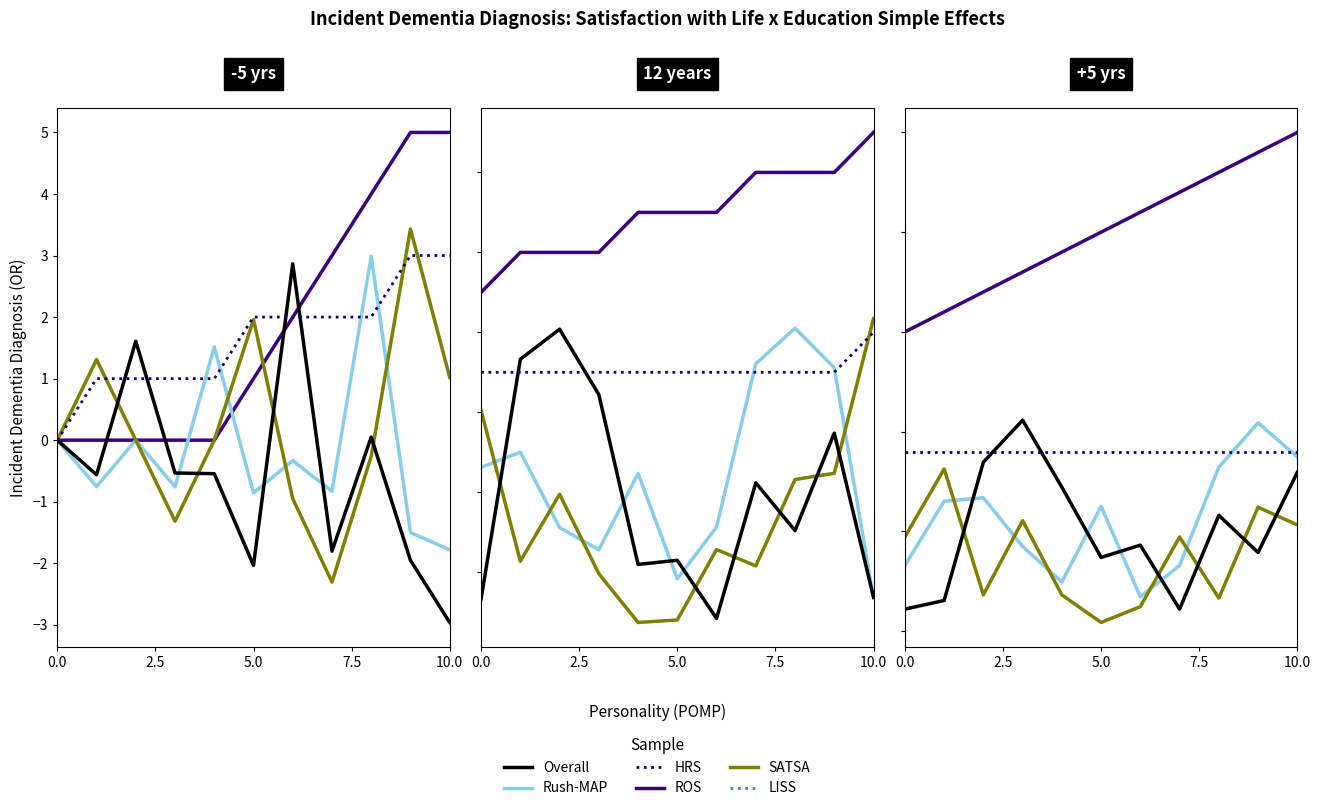

True or false: Overall has more than 2 interior local peaks.

True